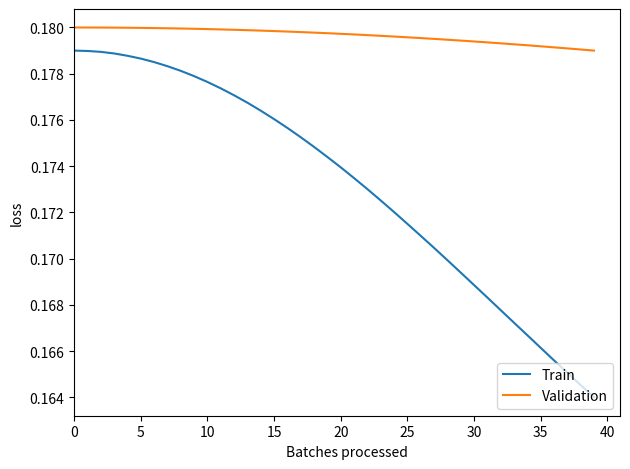

True or false: Train and Validation cross at least once.

False